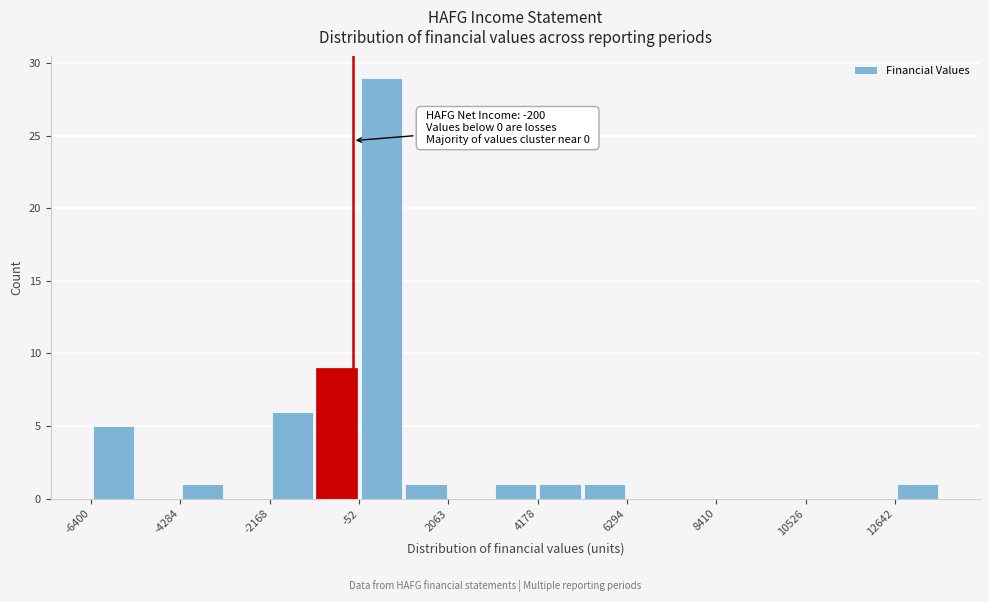

Around what value on the x-axis is the tallest bar? Give the approximate position of its centre, as read against the axis.

500